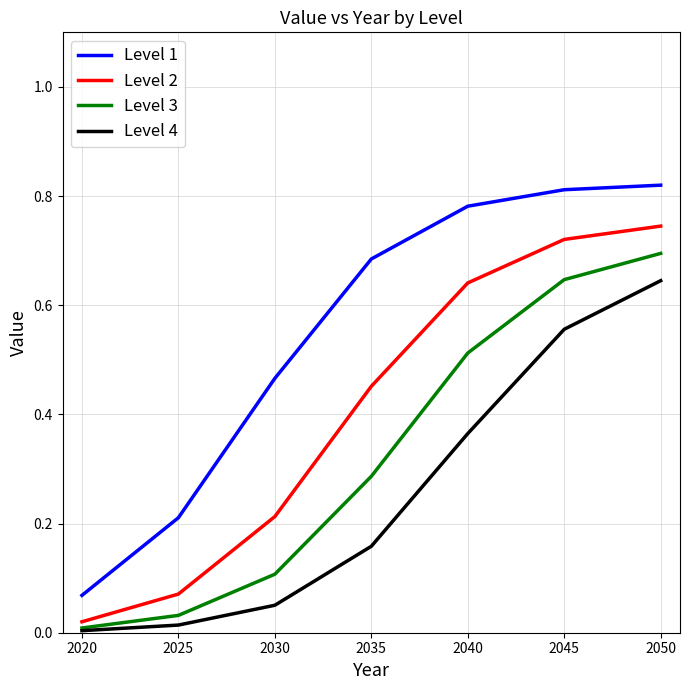

Rank the series by their maximum value, from lowest to highest.

Level 4, Level 3, Level 2, Level 1